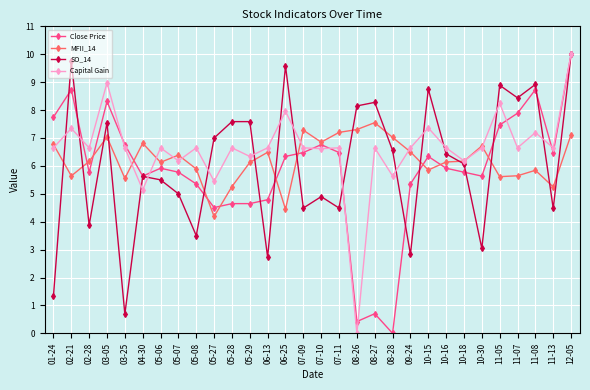

At which label does SO_14 reach its minimum?

03-25